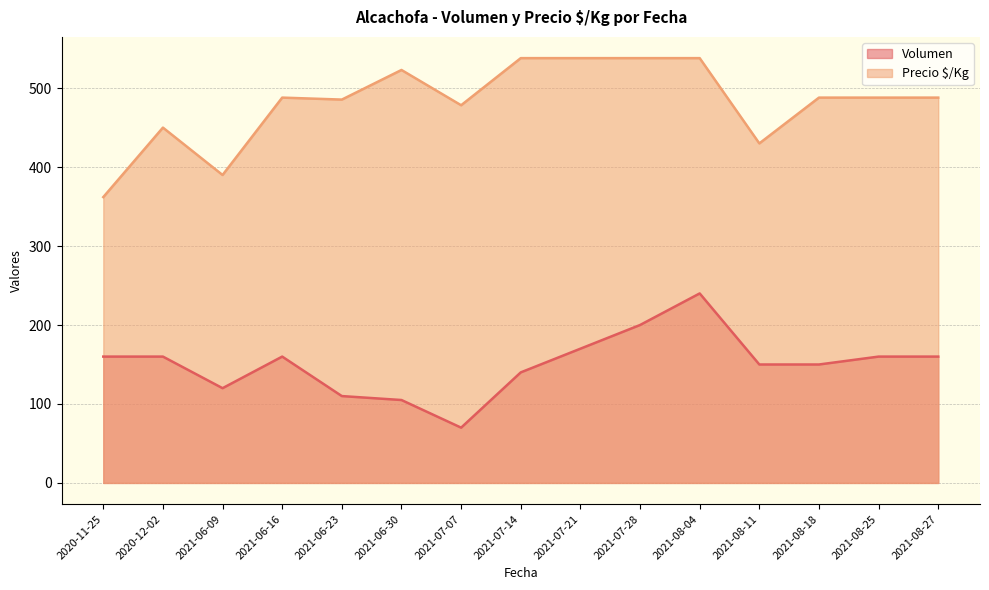

How many categories are shown in the chart?

15